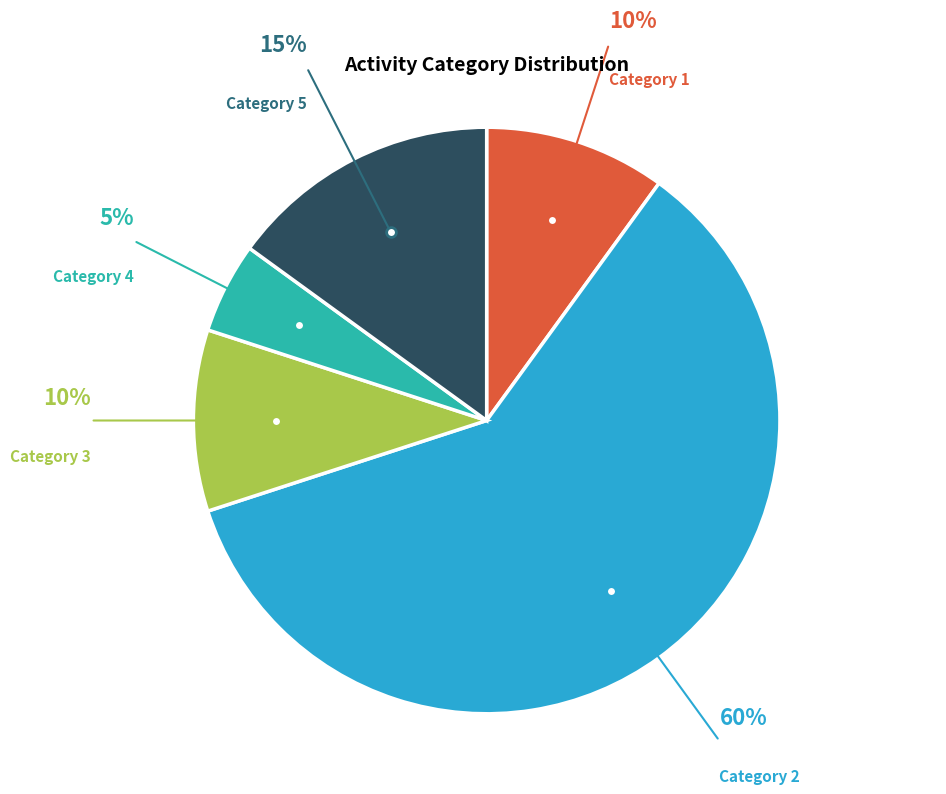

The Category 1 slice represents 1% of the pie. True or false?

False